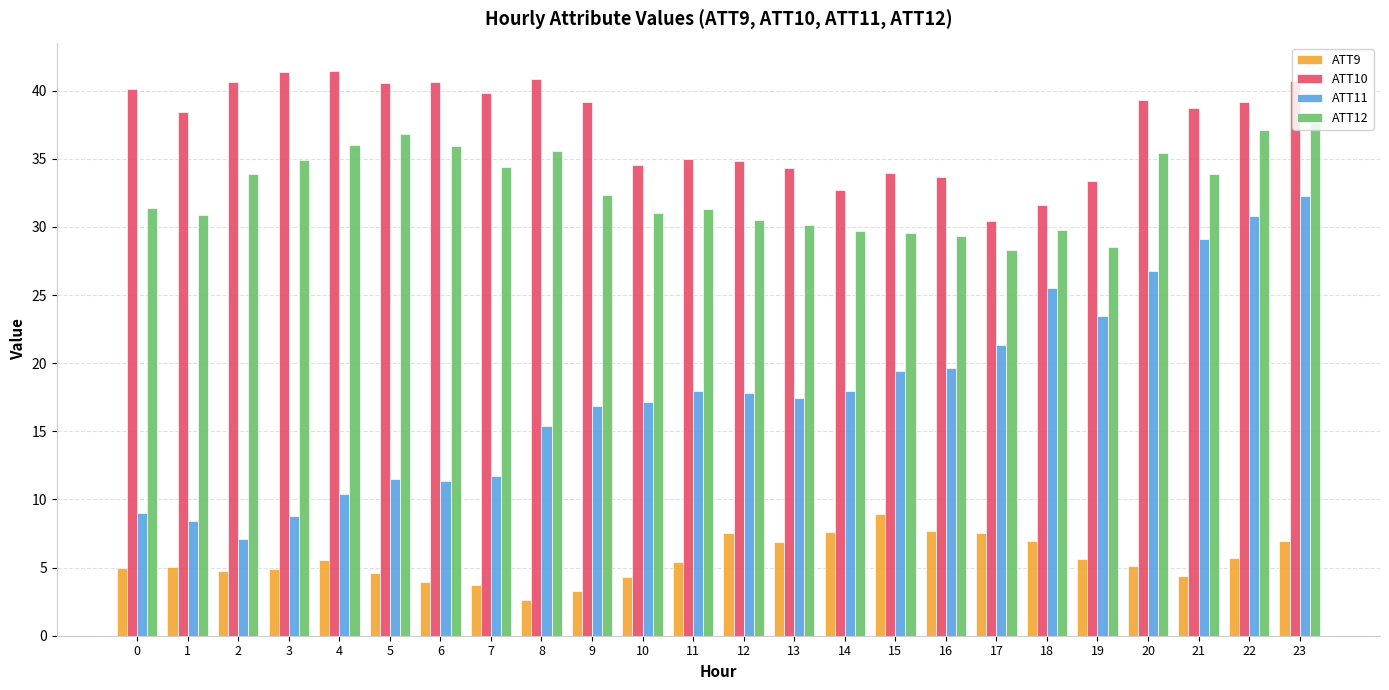

Count the number of data series in this chart.

4